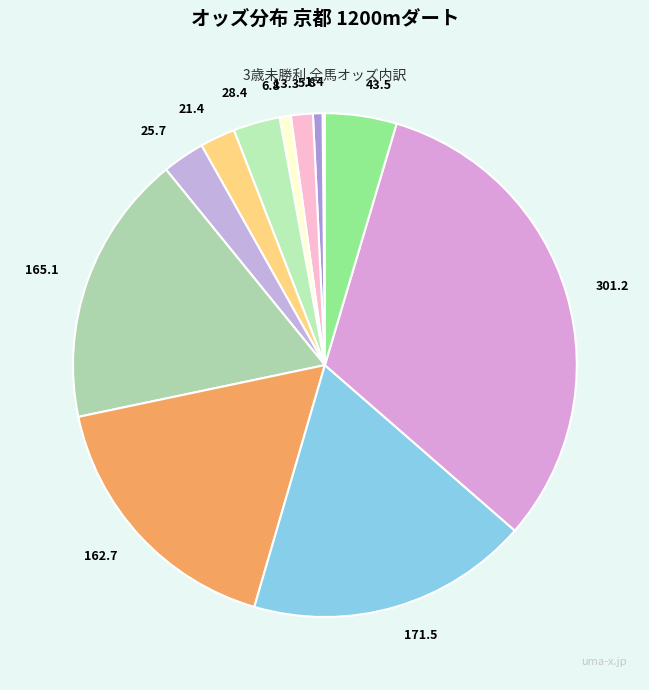

How many segments does this pie chart have?

12